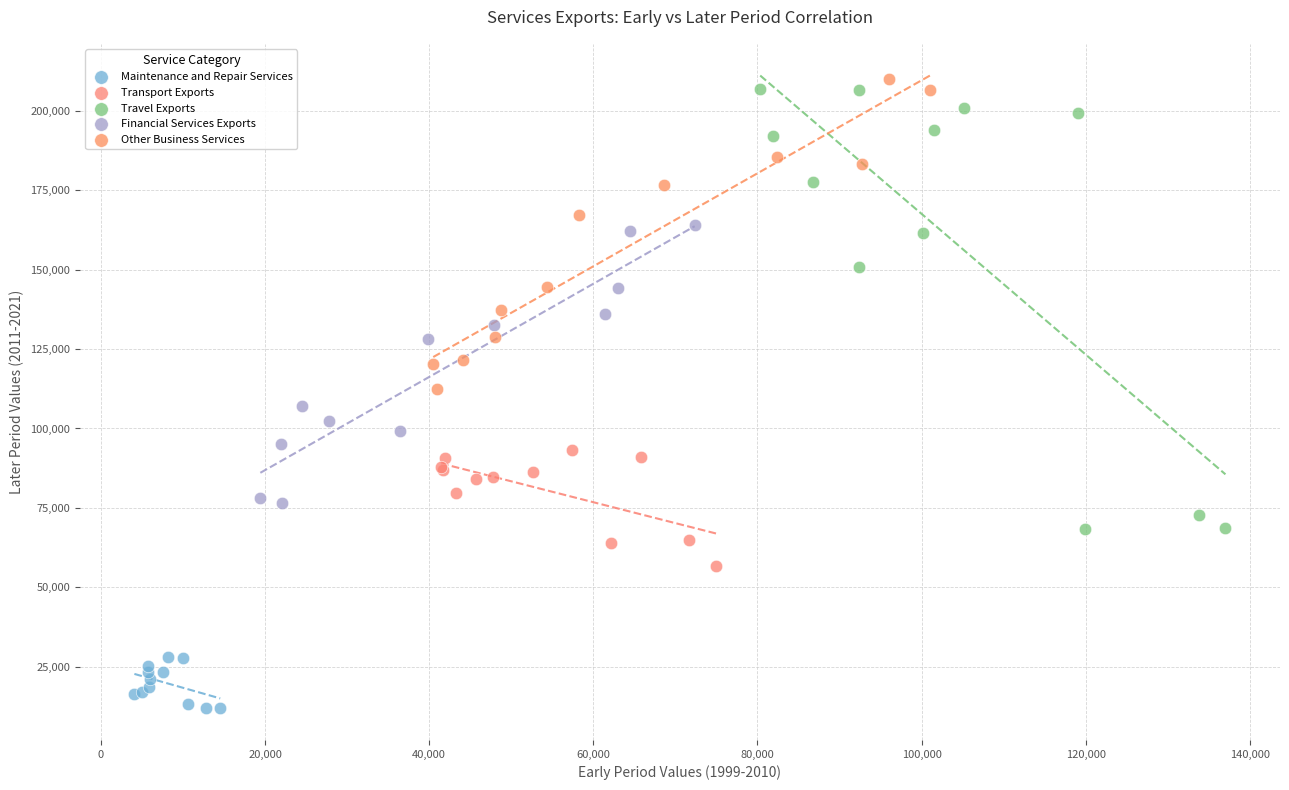

Which series reaches the minimum Y coordinate?

Maintenance and Repair Services